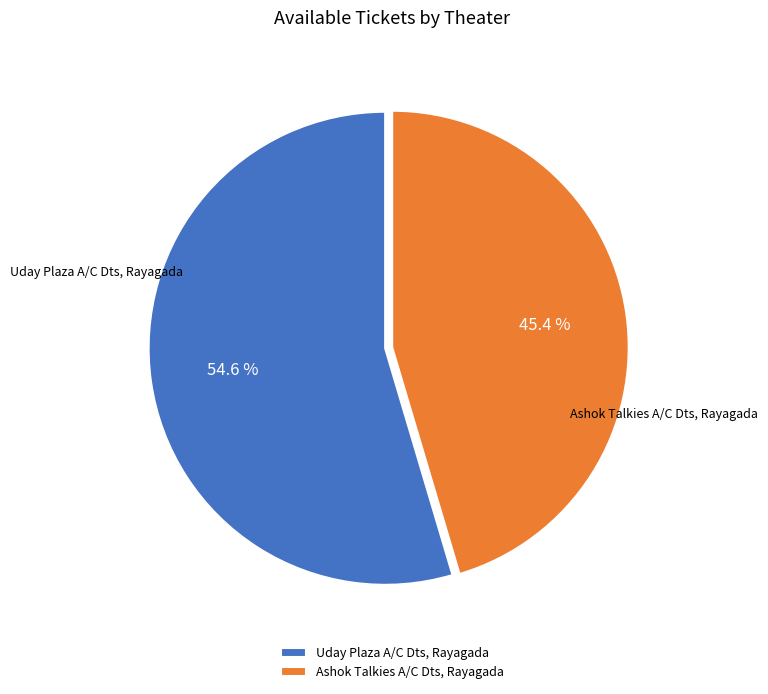

Which has a higher value, Uday Plaza A/C Dts, Rayagada or Ashok Talkies A/C Dts, Rayagada?

Uday Plaza A/C Dts, Rayagada